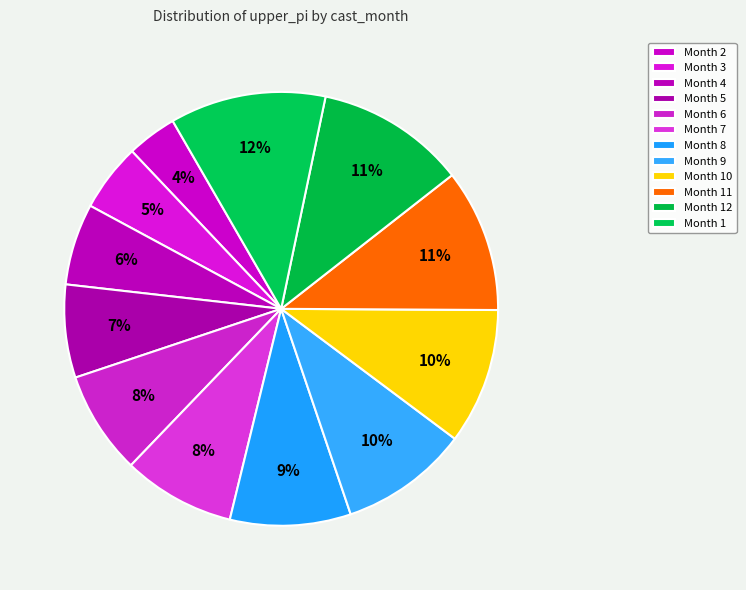

How many segments does this pie chart have?

12